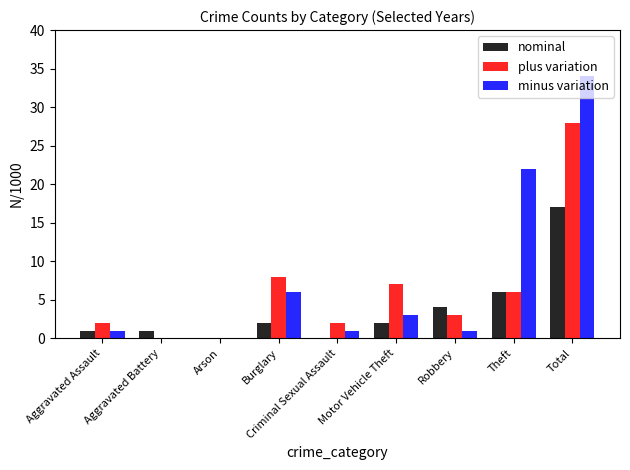

Is it true that minus variation equals 15 at Arson?

False